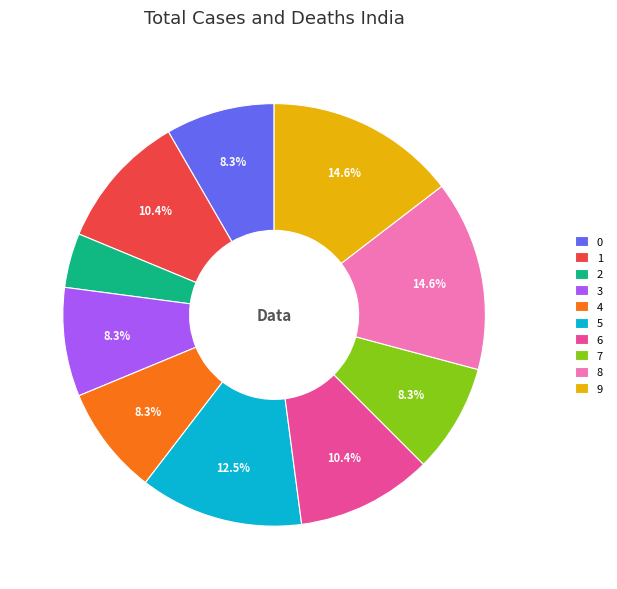

Does any single category account for the majority?

No